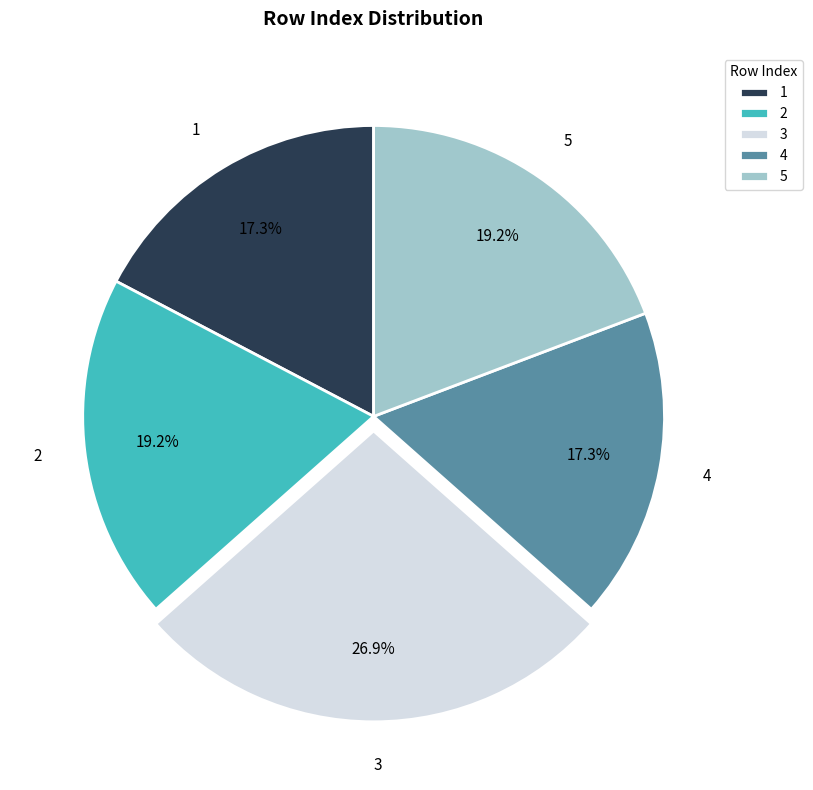

Does 1 account for over 50% of the chart?

No